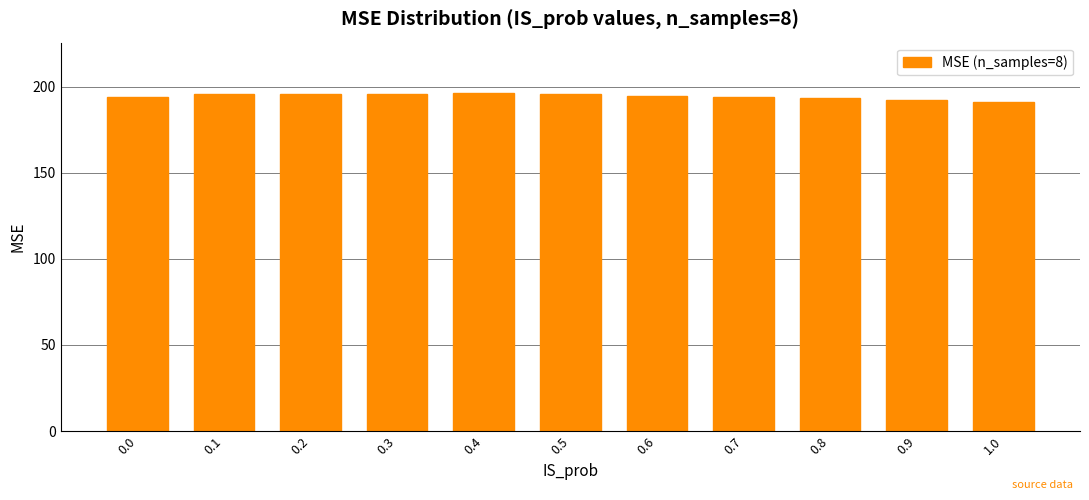

What is the ratio of the value at 0.0 to the value at 1.0?

1.0